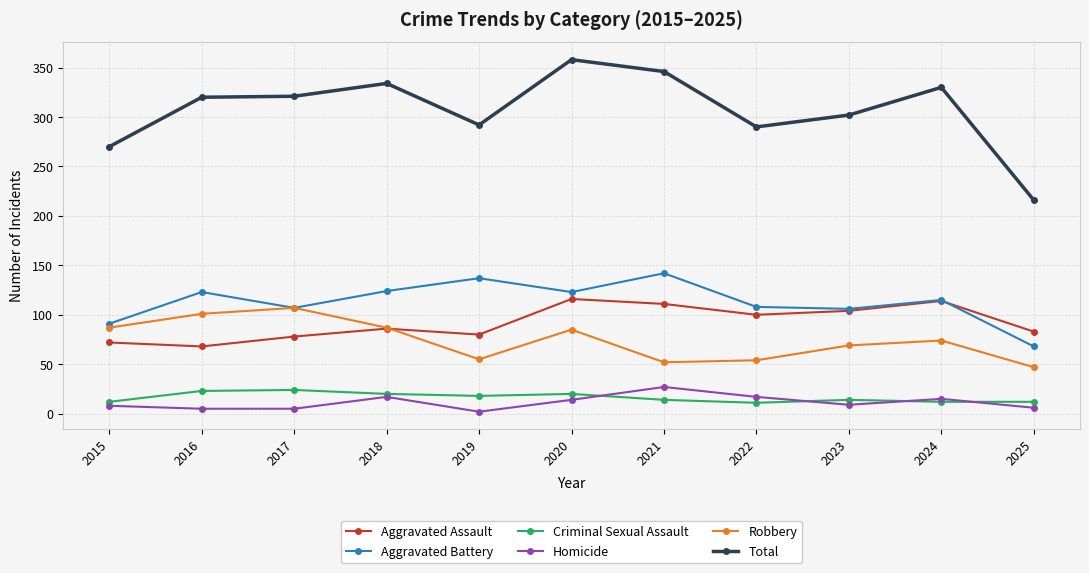

At which category does Aggravated Battery reach its first local peak?

2016